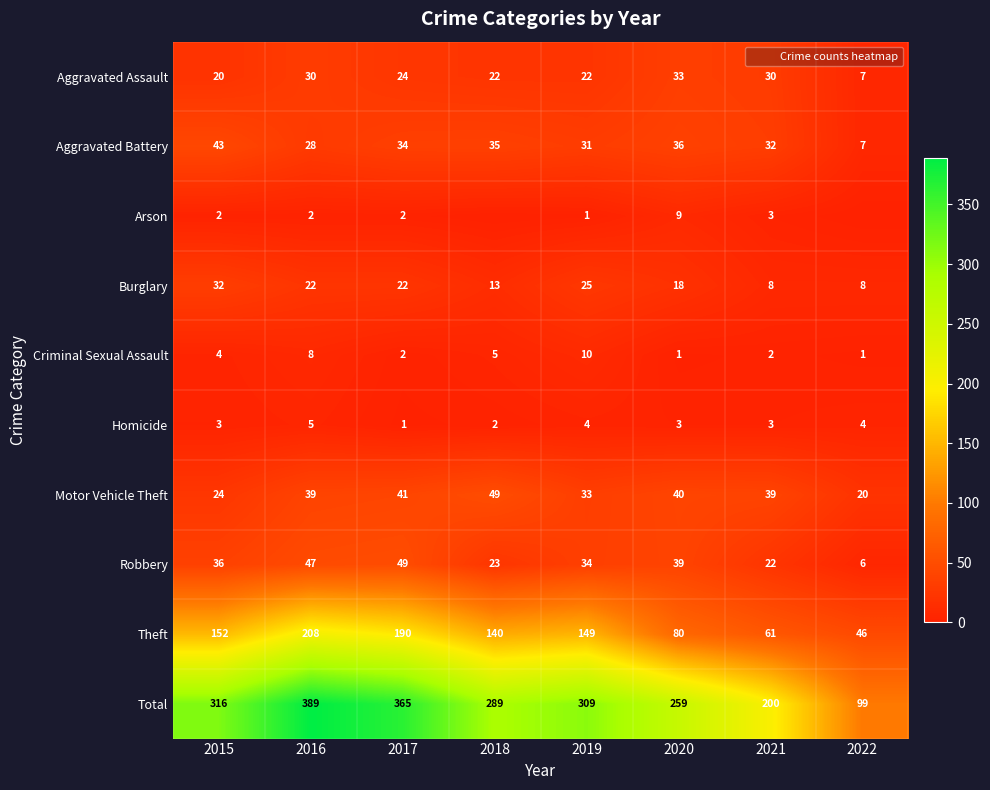

List the labels in order of Arson value, largest first.

2020, 2021, 2015, 2016, 2017, 2019, 2018, 2022